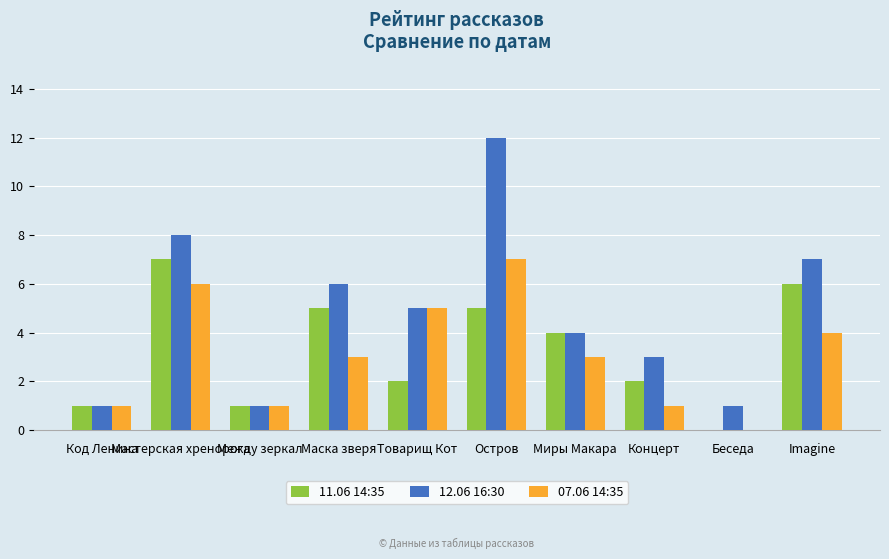

What is the sum of the 07.06 14:35 values at Концерт and Беседа?

1